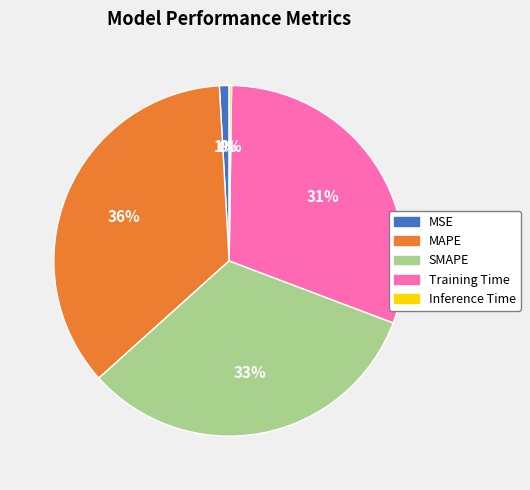

What is the largest slice in the pie chart?

MAPE